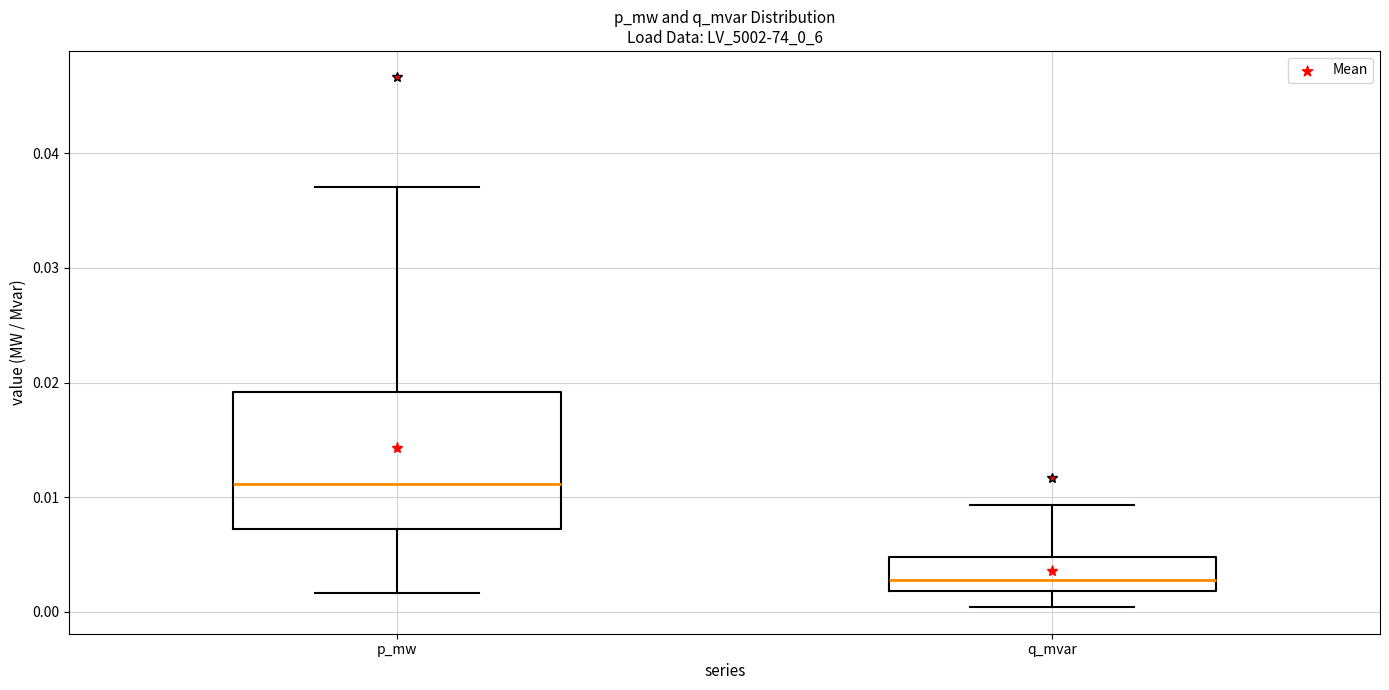

Reading left to right, read every box against the y-axis: the position of its median line, the range the box covers, and the ends of its whiskers. The values are not printed on the chart, so give them approximately, as read against the axis.

p_mw: median 0.011, box 0.007 to 0.019, whiskers 0.002 to 0.037
q_mvar: median 0.003, box 0.002 to 0.005, whiskers 0.000 to 0.009